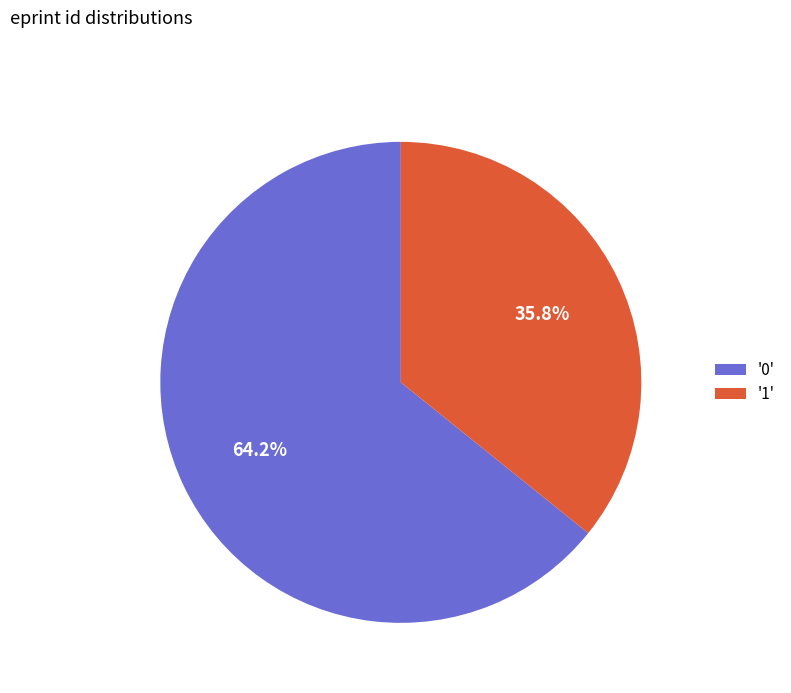

Which slice is the smallest?

'1'